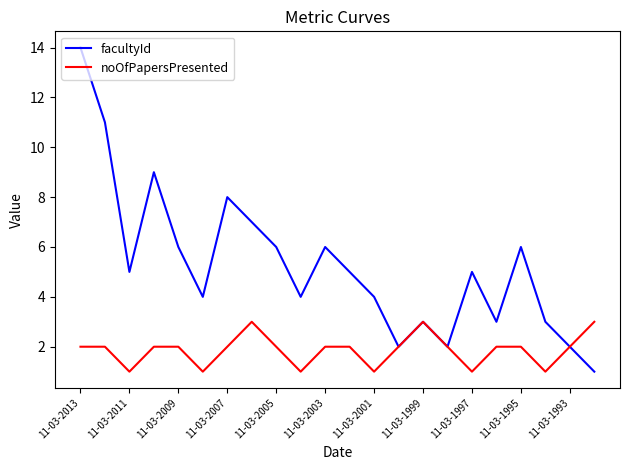

What is the maximum value for noOfPapersPresented?

3